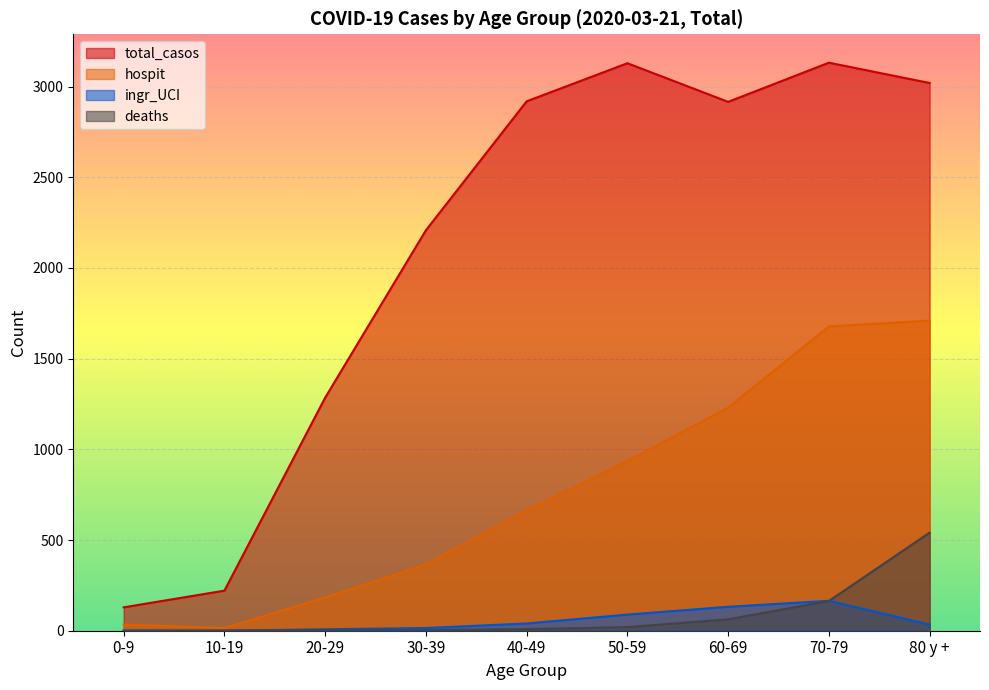

What is the label of the 6th point from the right?

30-39